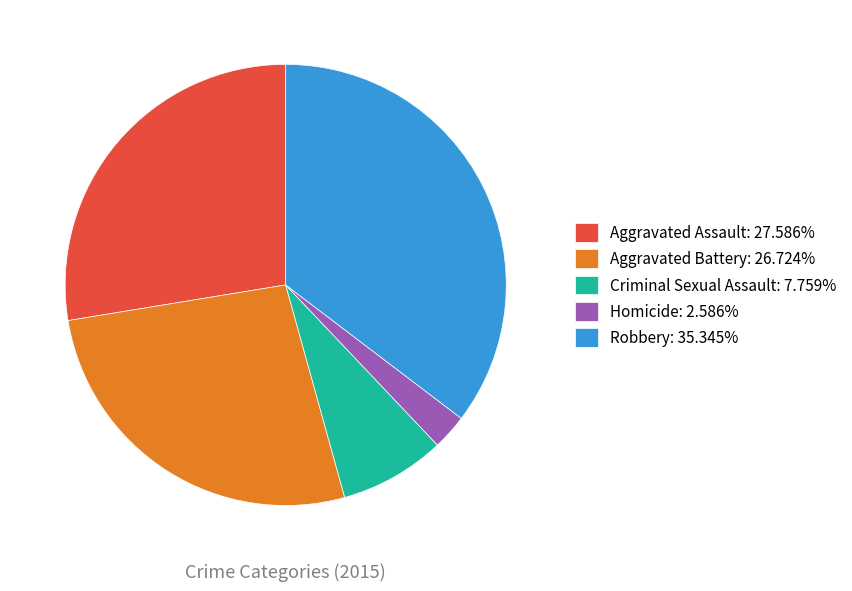

Count the number of slices in the pie.

5